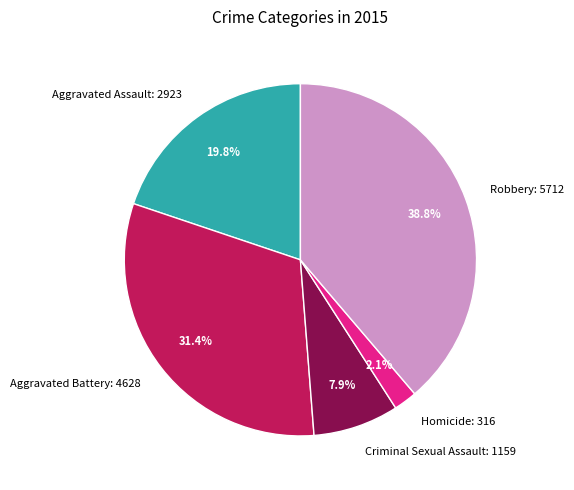

Does Criminal Sexual Assault account for over 50% of the chart?

No